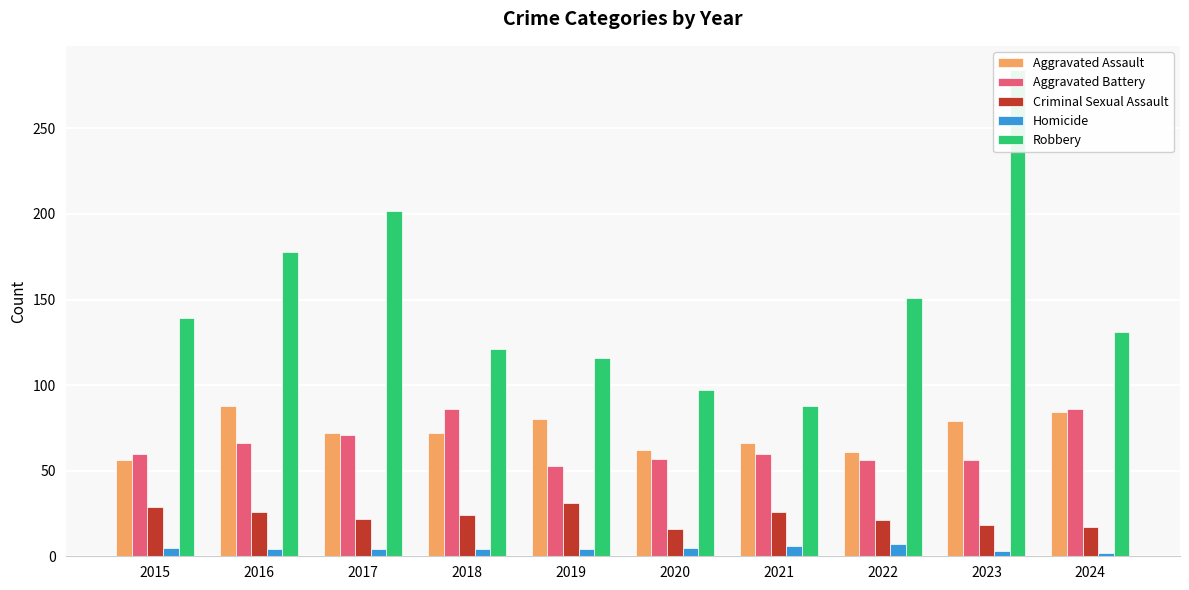

What is the greatest value displayed?

284